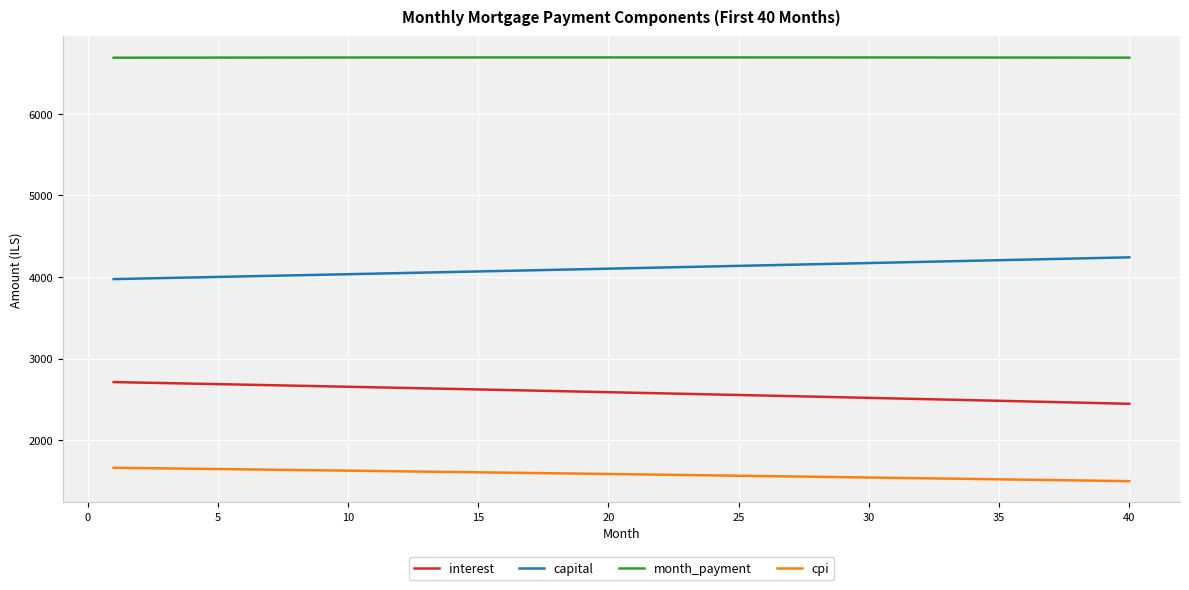

Which series has the largest total across all categories?

month_payment